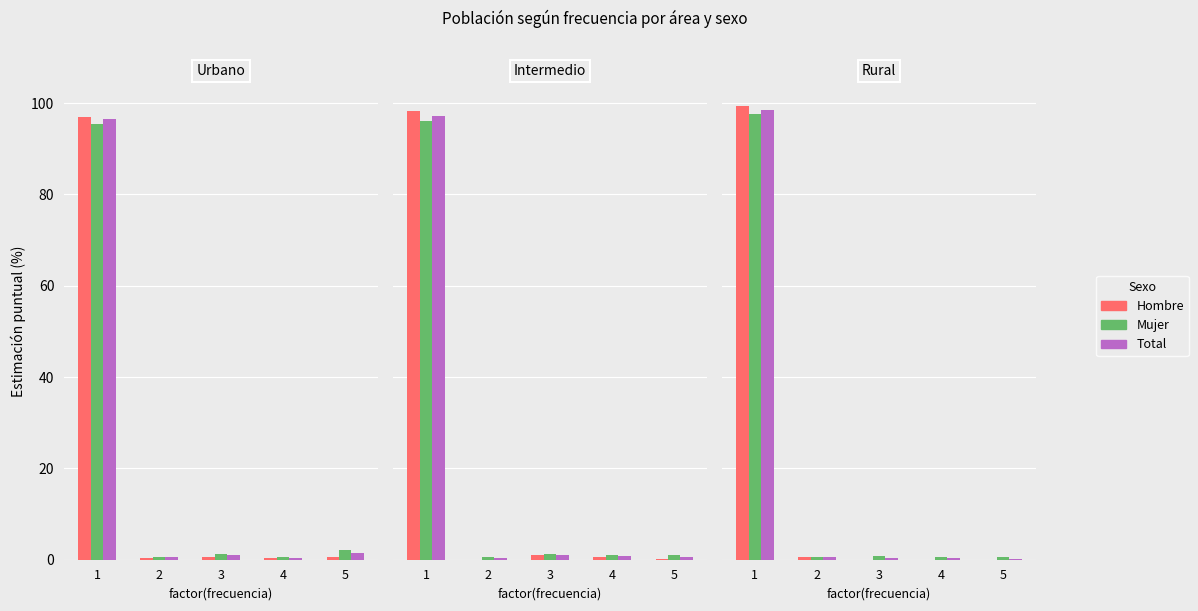

Read the Total value at 4.

0.3